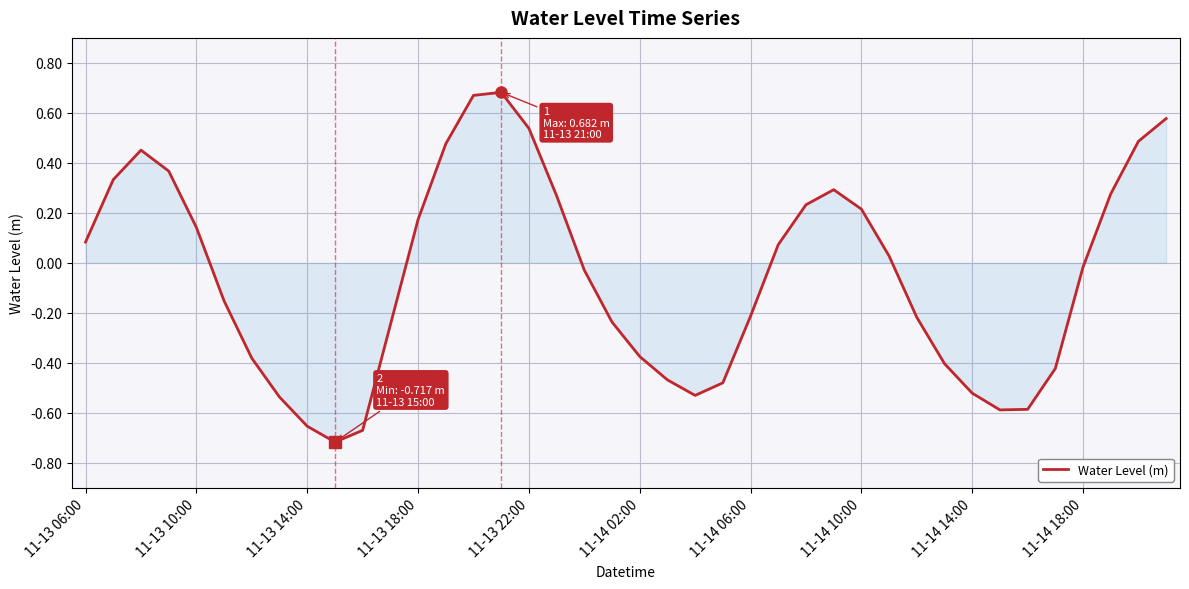

Count the number of values greater than 0.

19